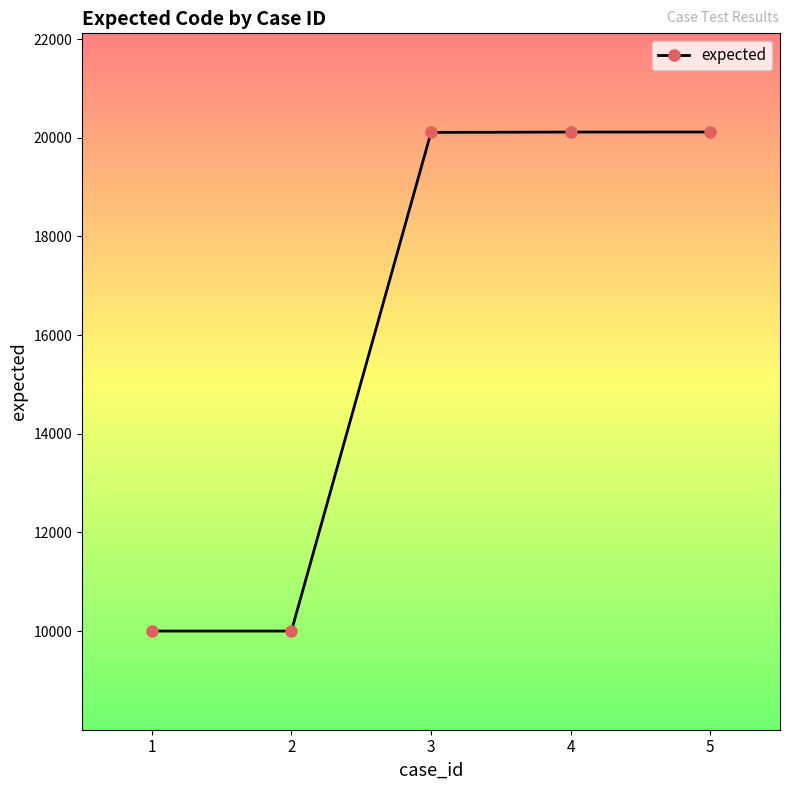

True or false: there are more than 1 points higher than both neighbors.

False